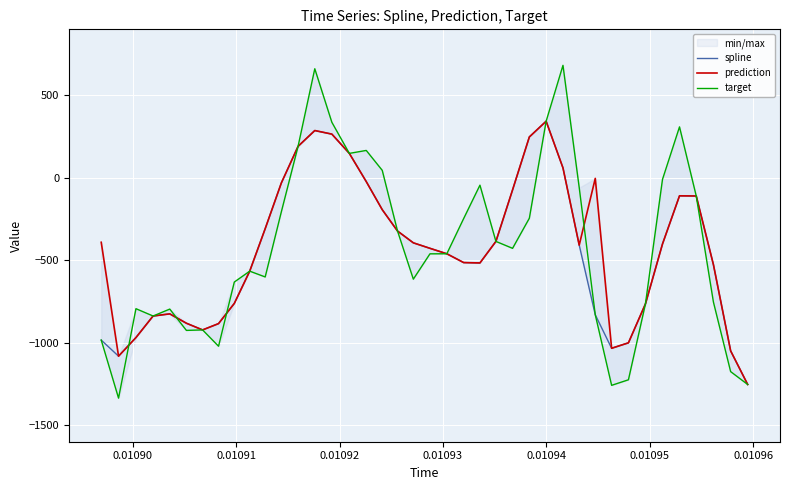

How many values in target are below zero?

31